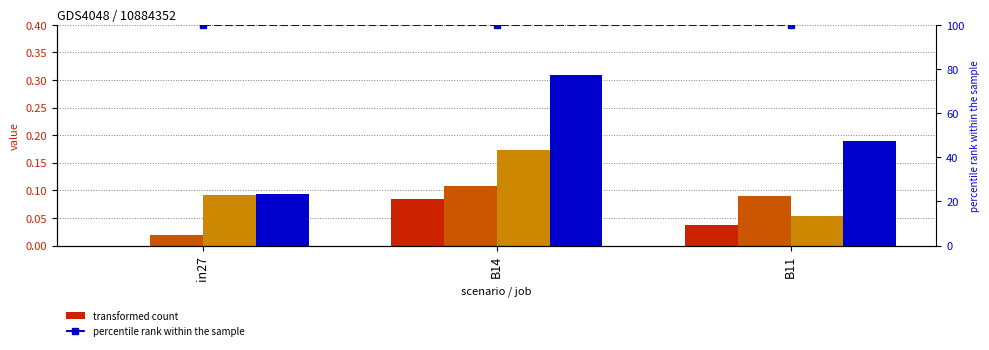

The job1075_scenario0_2873 series shows 0.1 at B14. True or false?

True